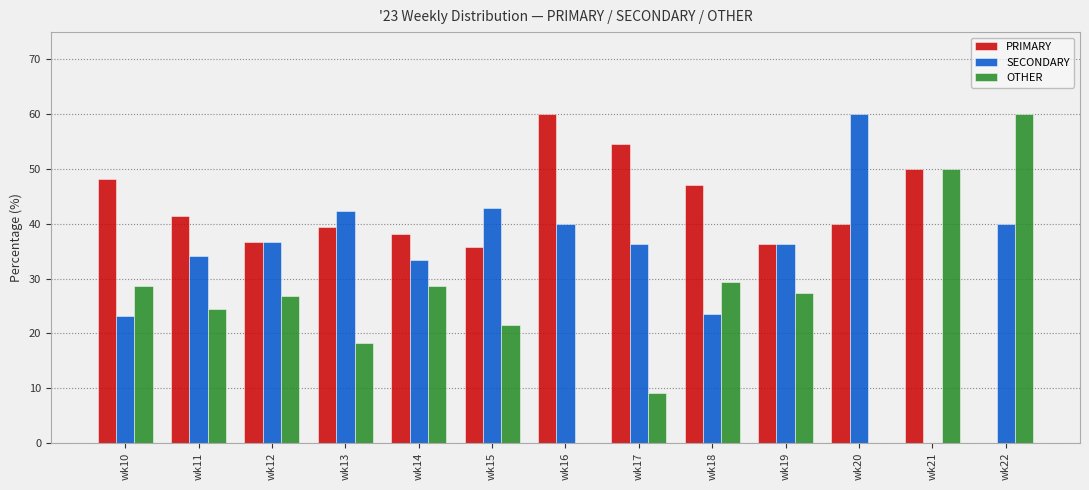

How many data points does each series have?

13